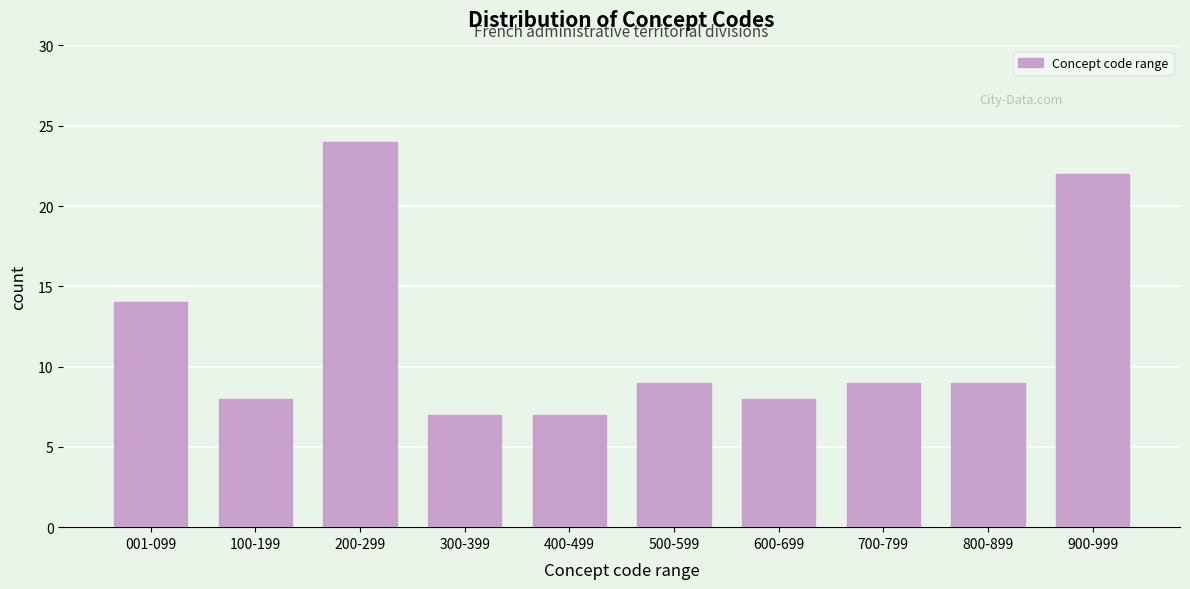

Reading left to right, list all the values displayed in this chart.

14	8	24	7	7	9	8	9	9	22